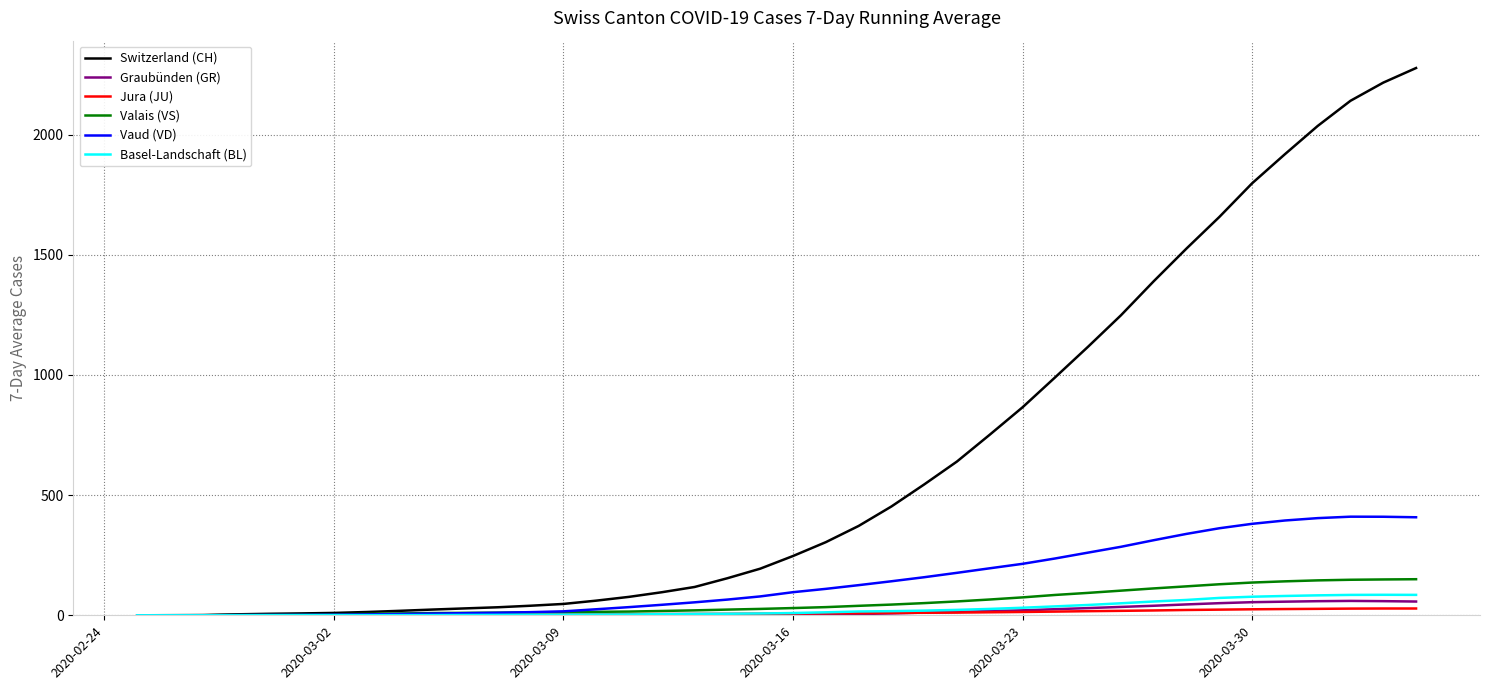

Which series has the largest total across all categories?

Switzerland (CH)